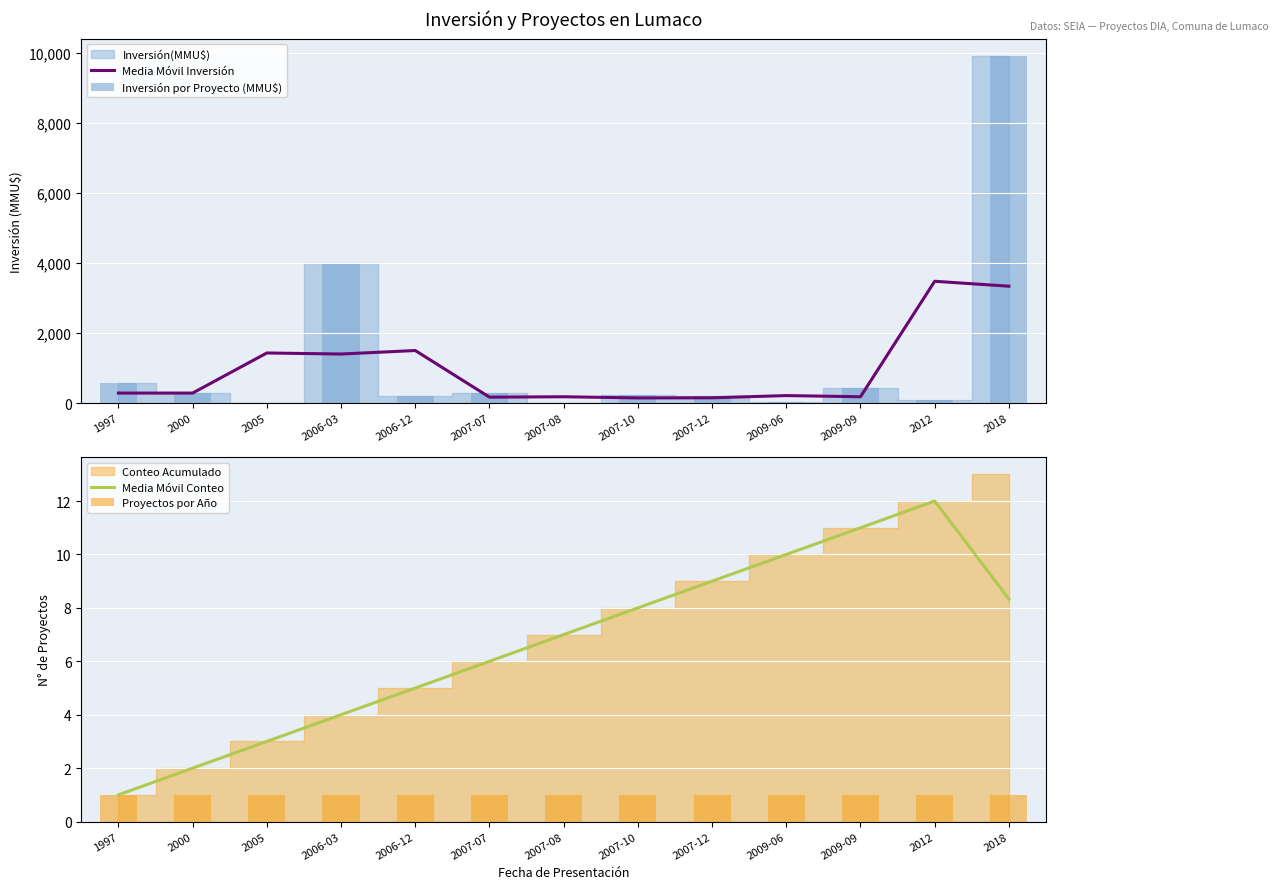

What is the average value of the Inversión por Proyecto (MMU$) series?

1250.1